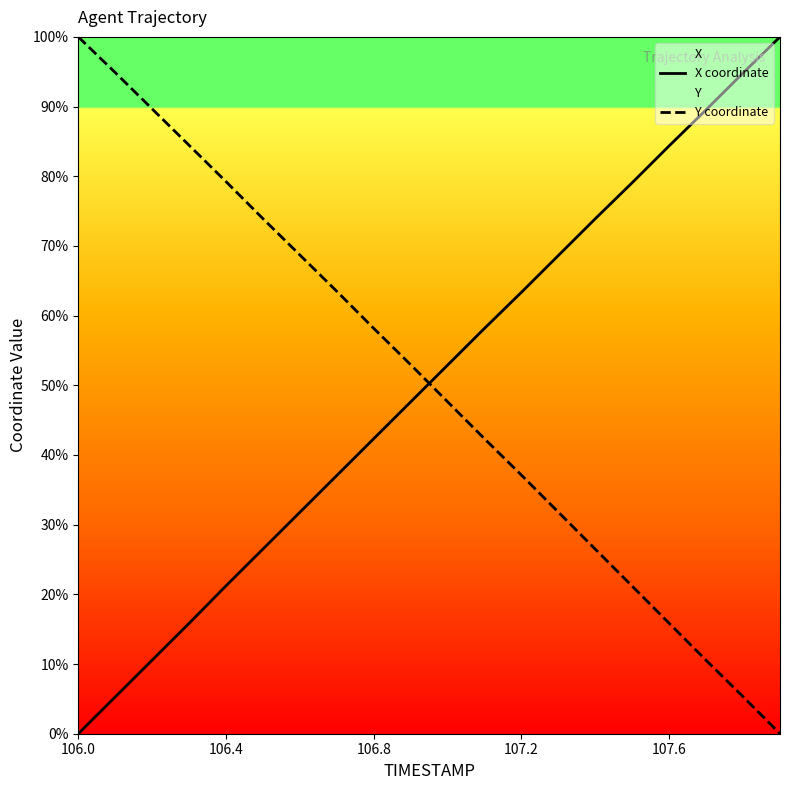

Rank the series by their average value, from lowest to highest.

X coordinate, Y coordinate